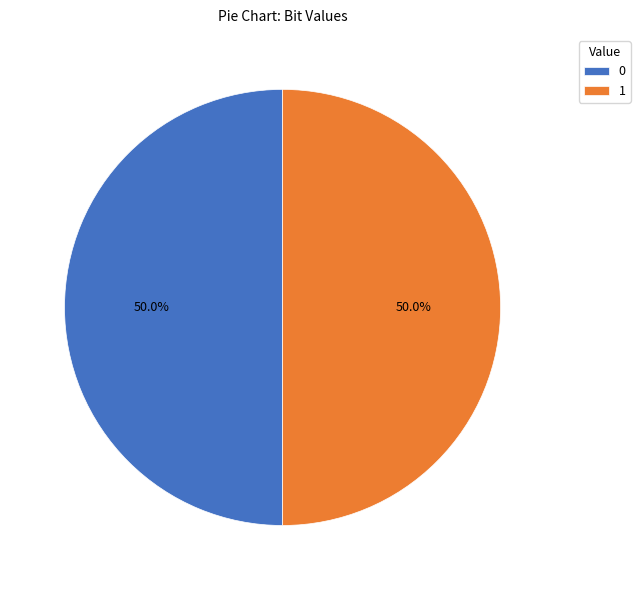

What percentage is the 1 slice, to the nearest percent?

50%